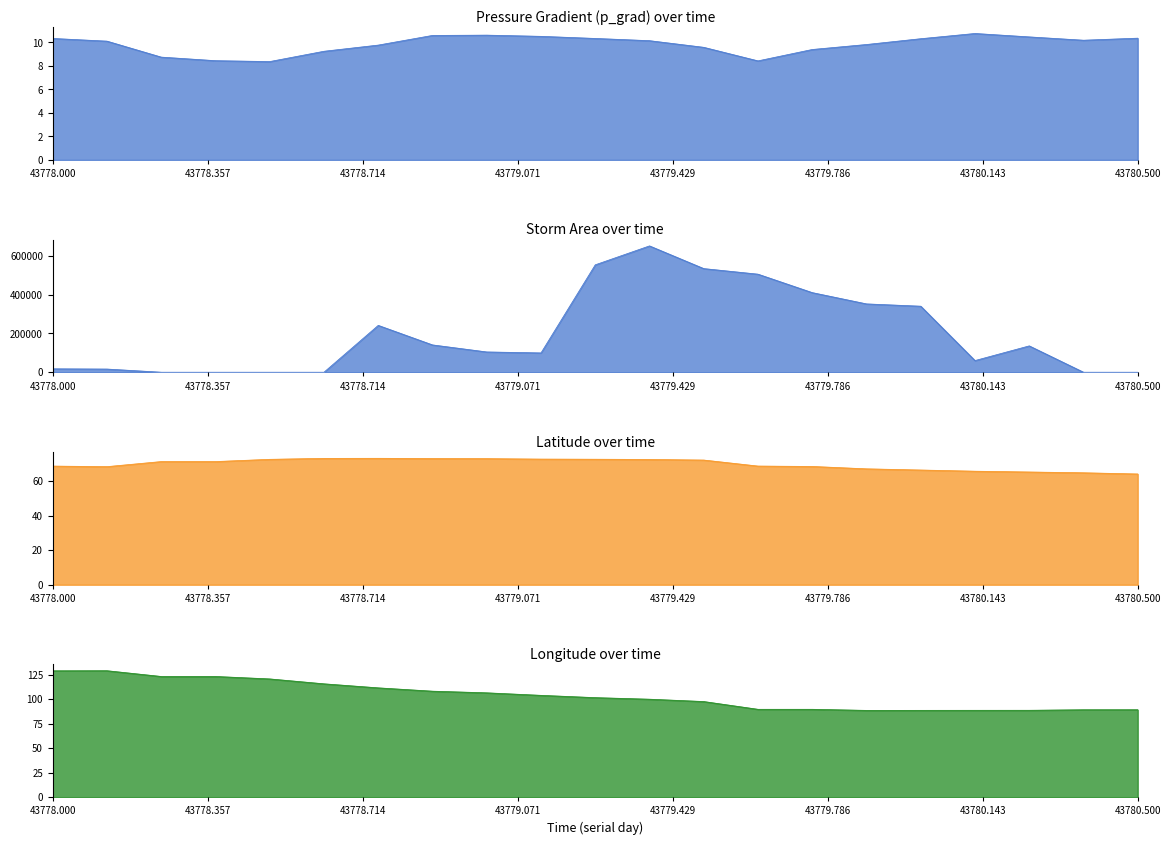

Which series has the largest range (max minus min)?

area